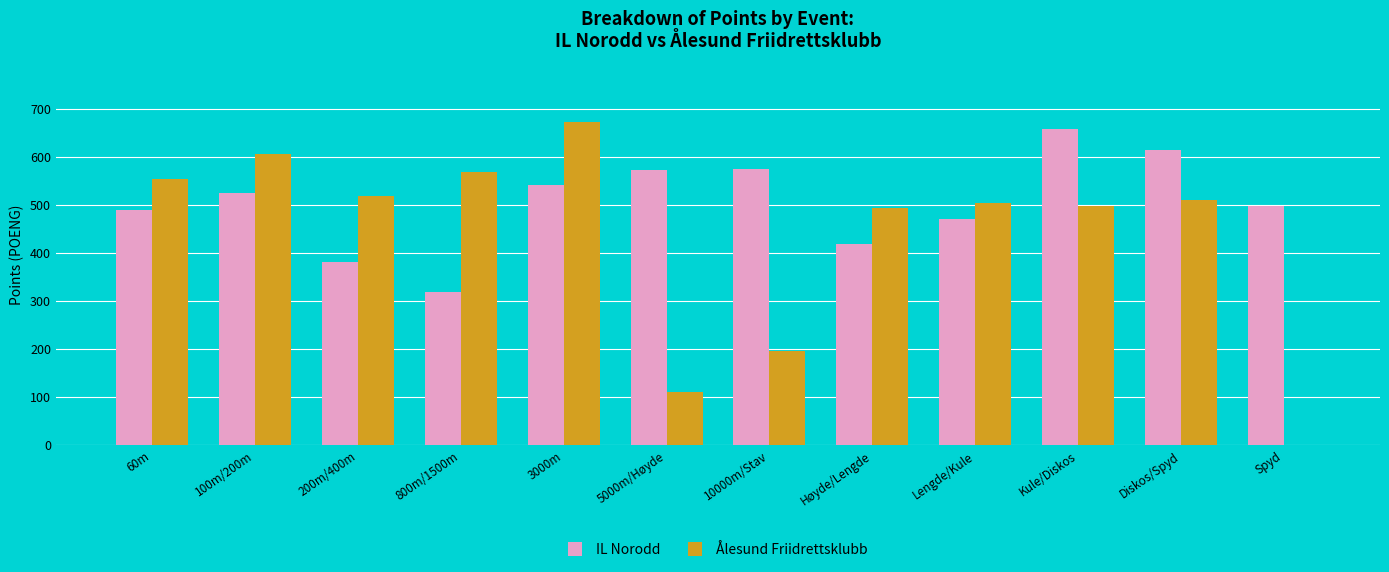

Which category has the highest value in the IL Norodd series?

Kule/Diskos